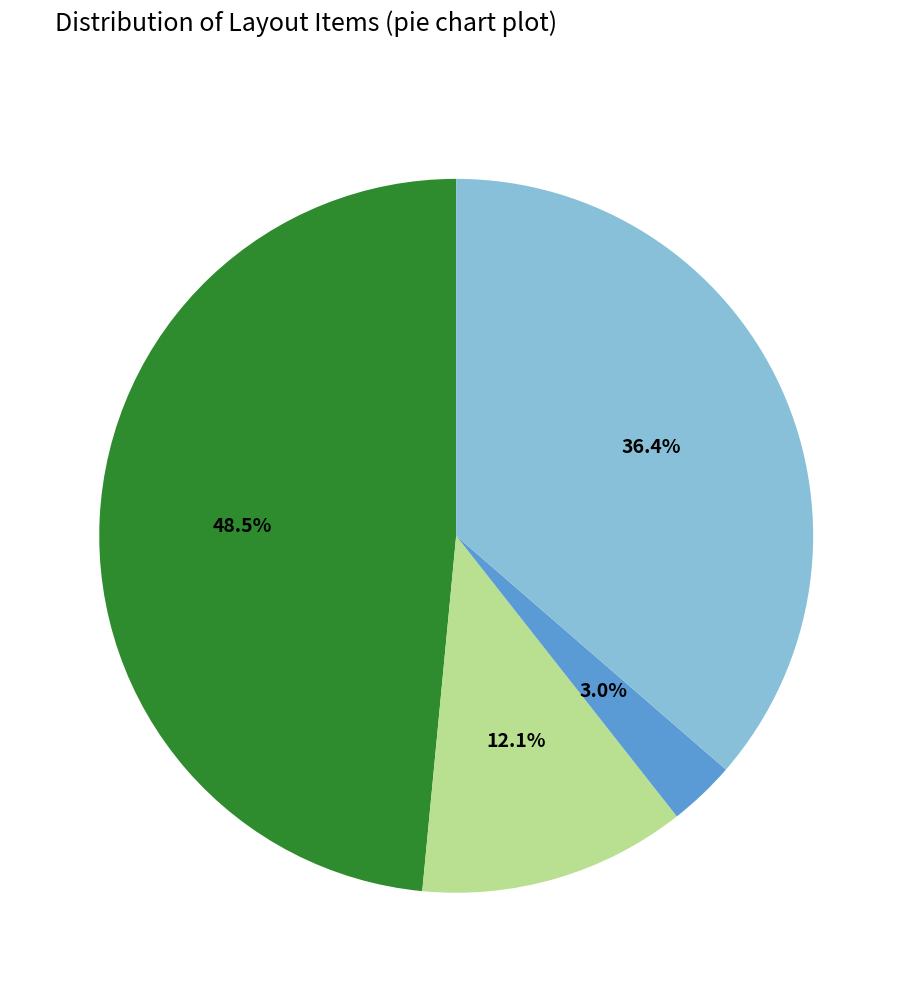

Is there any slice that represents more than half of the pie?

No